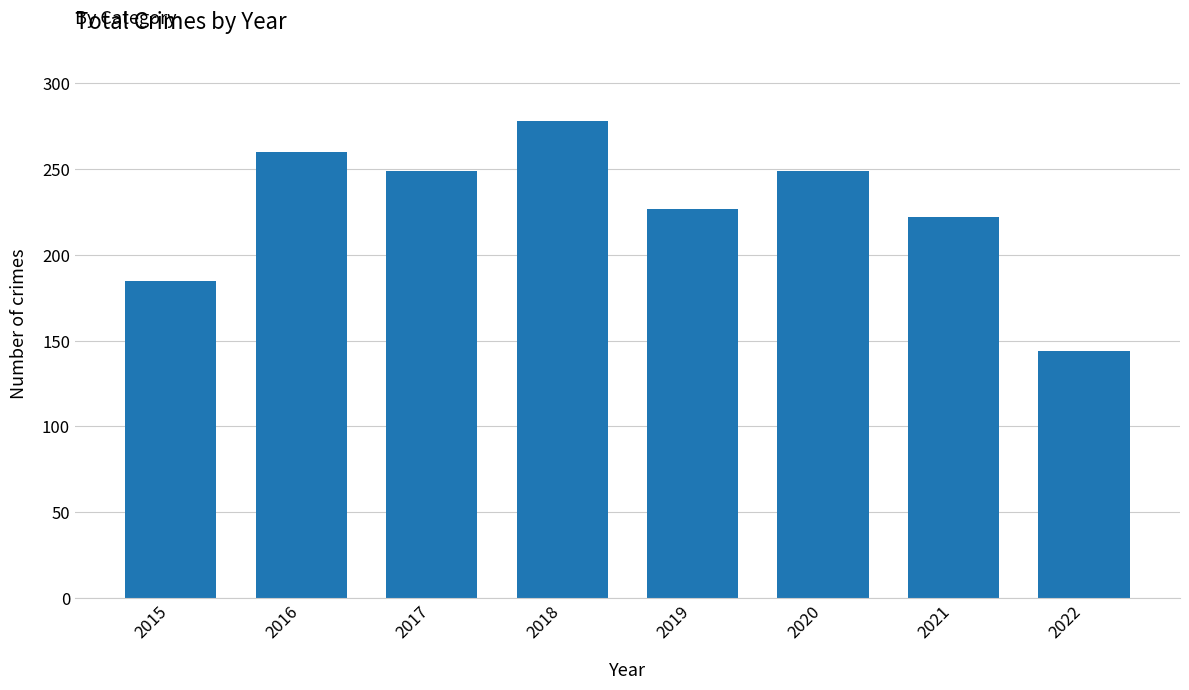

How many data points are less than 249?

4